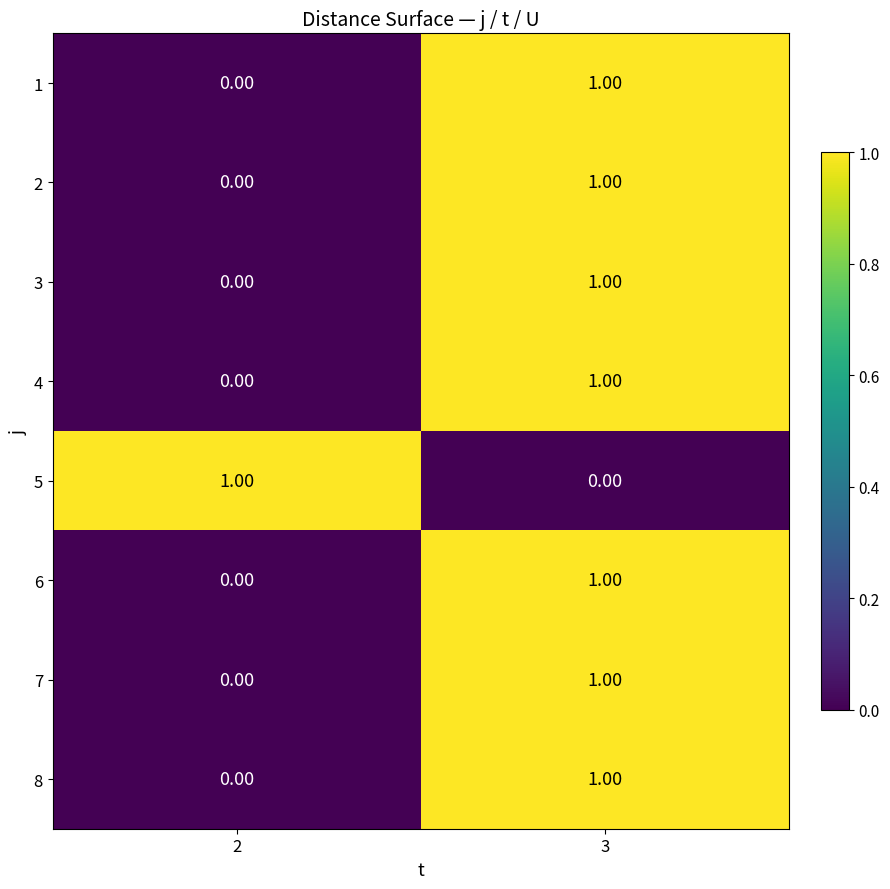

Rank the categories by 4 value from lowest to highest.

2, 3